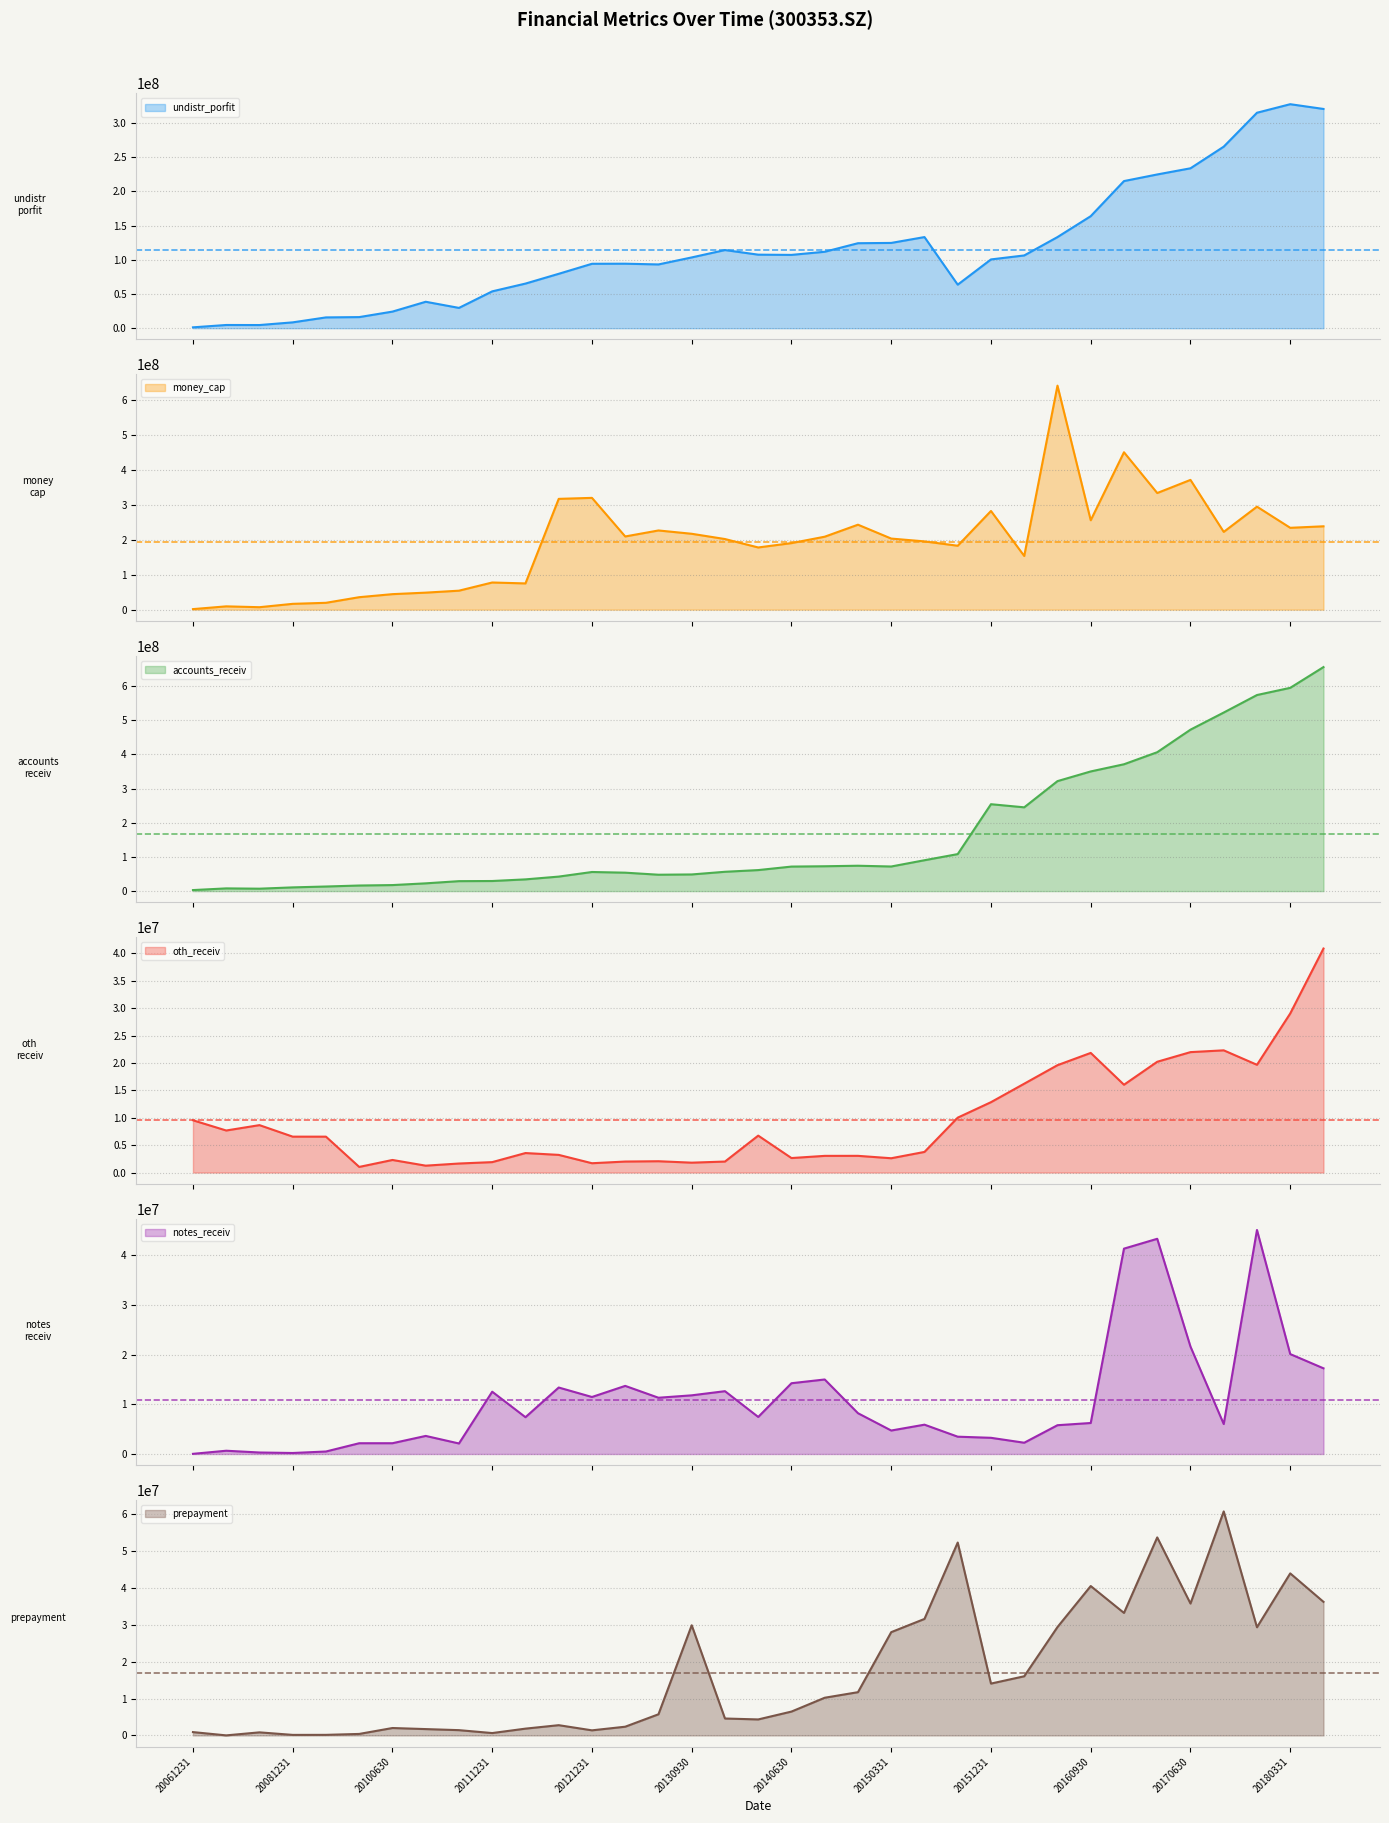

True or false: money_cap and notes_receiv intersect in this chart.

False